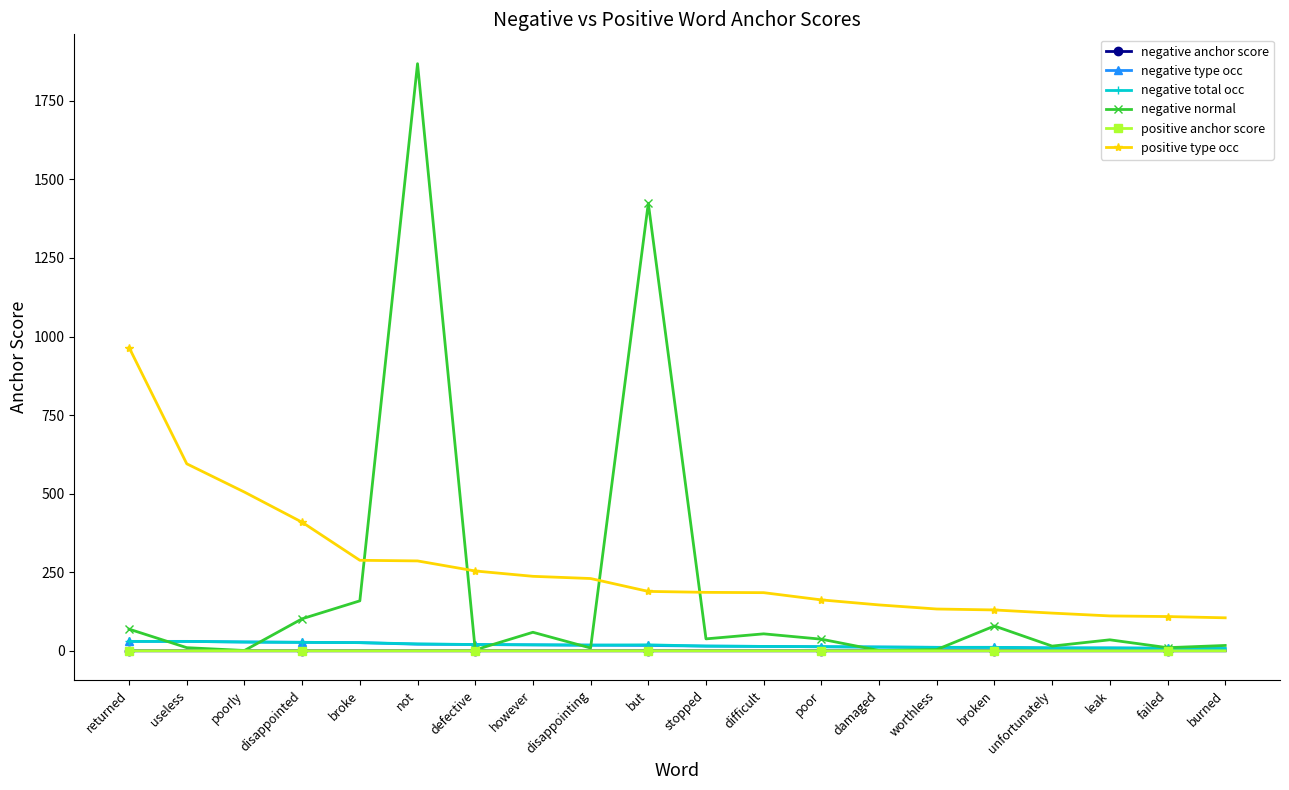

Which category has the highest value across all series?

not